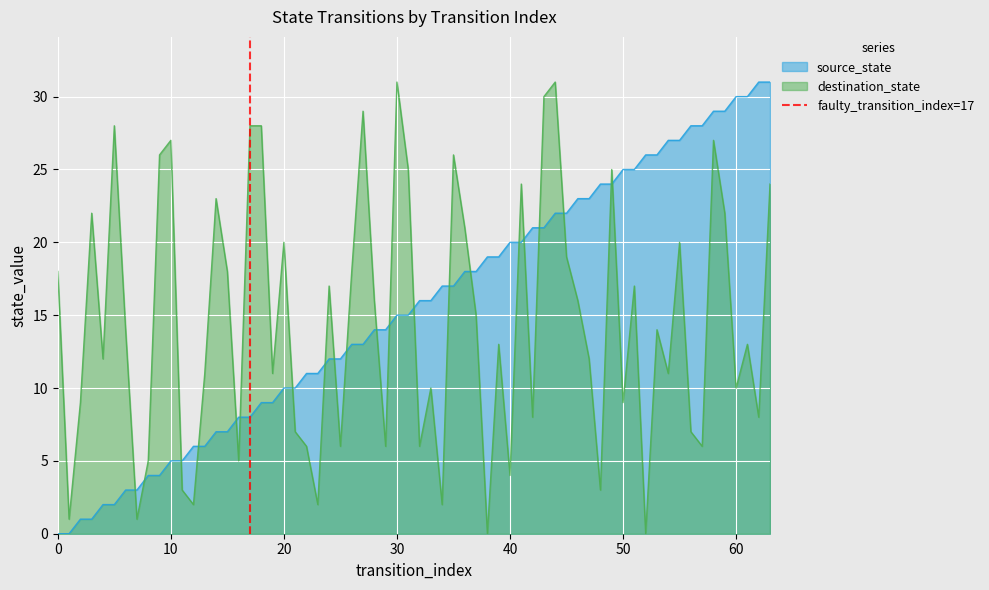

True or false: destination_state and source_state intersect in this chart.

True